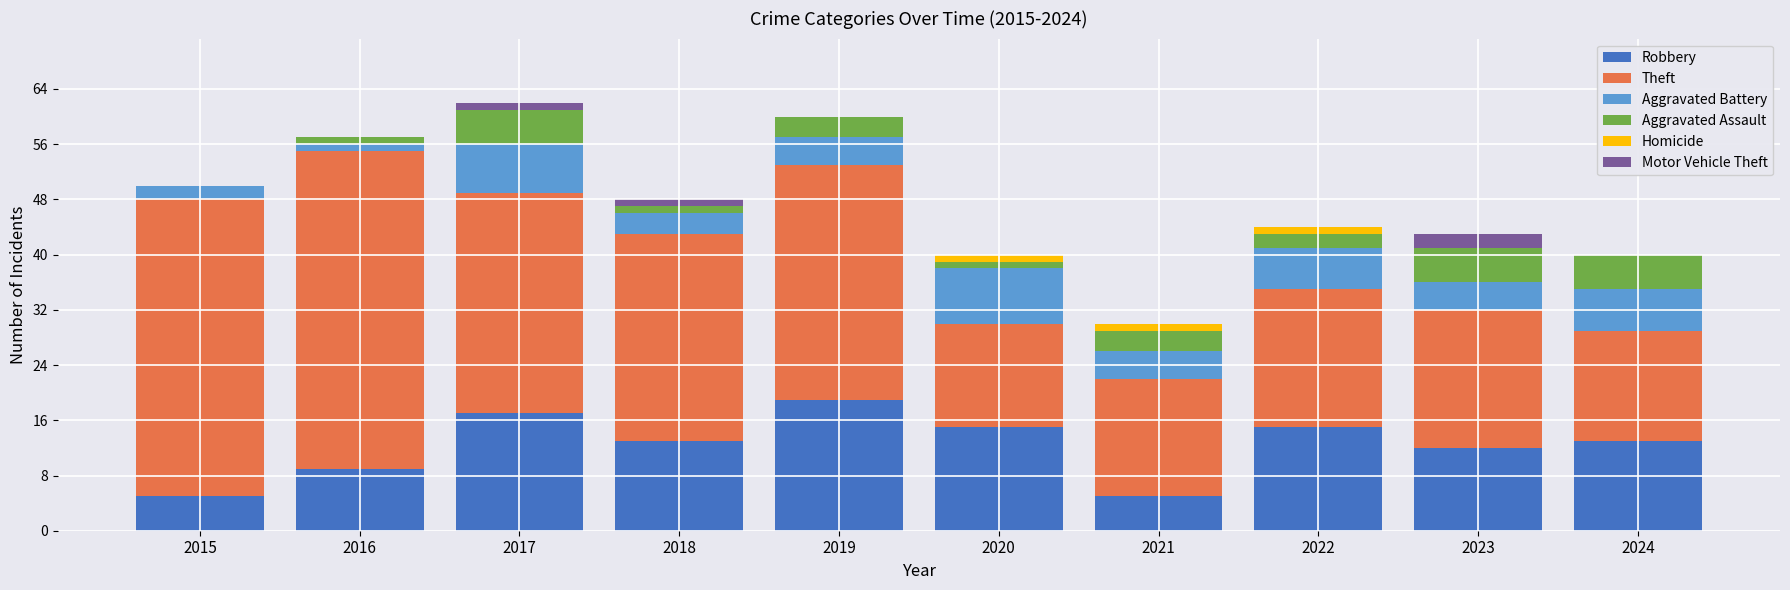

What is the total value across all series at 2024?

40